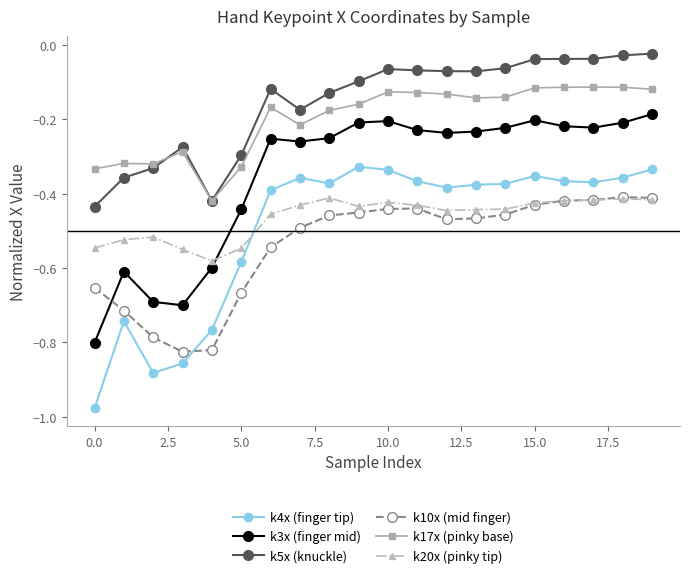

Which series has the widest spread of values?

k4x (finger tip)